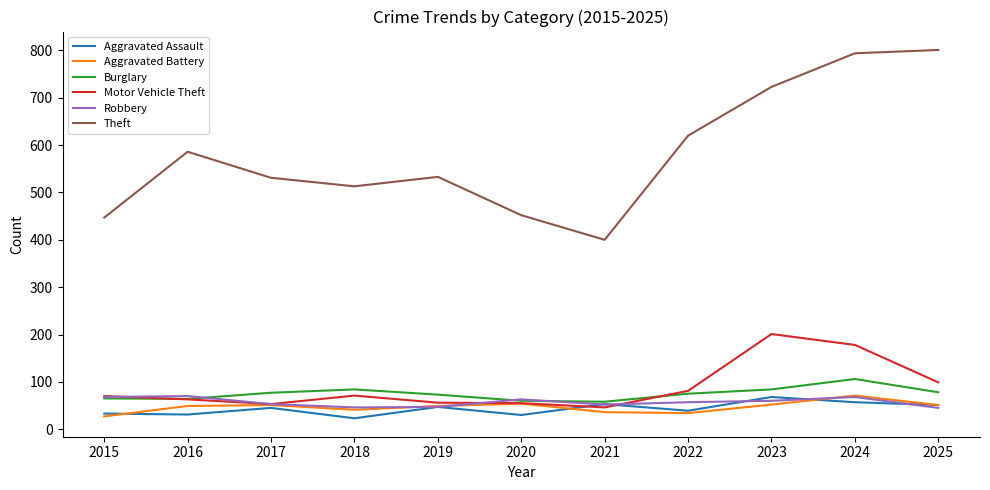

The Aggravated Assault series shows 68 at 2023. True or false?

True